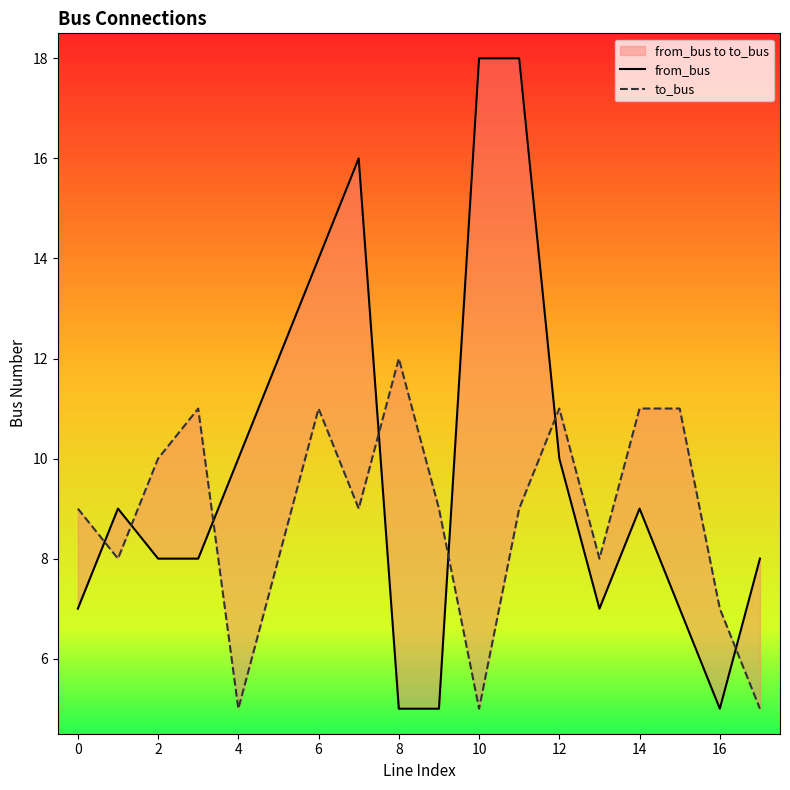

Does the chart display data point markers on the line(s)?

No